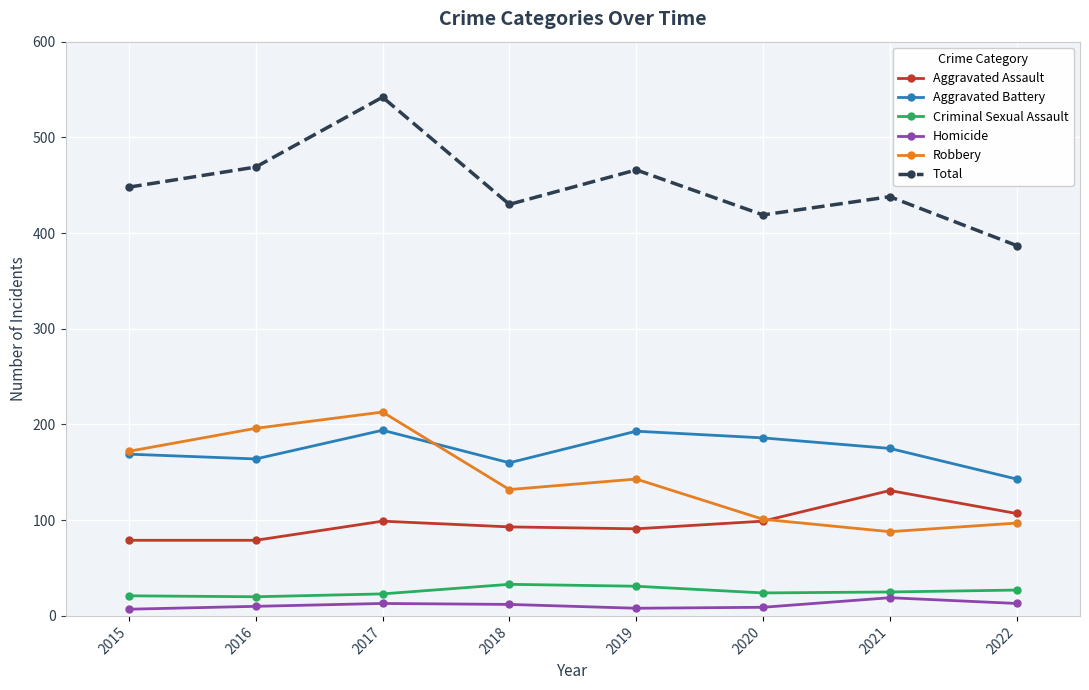

What is the value of the Criminal Sexual Assault point at the 4th from the left?

33